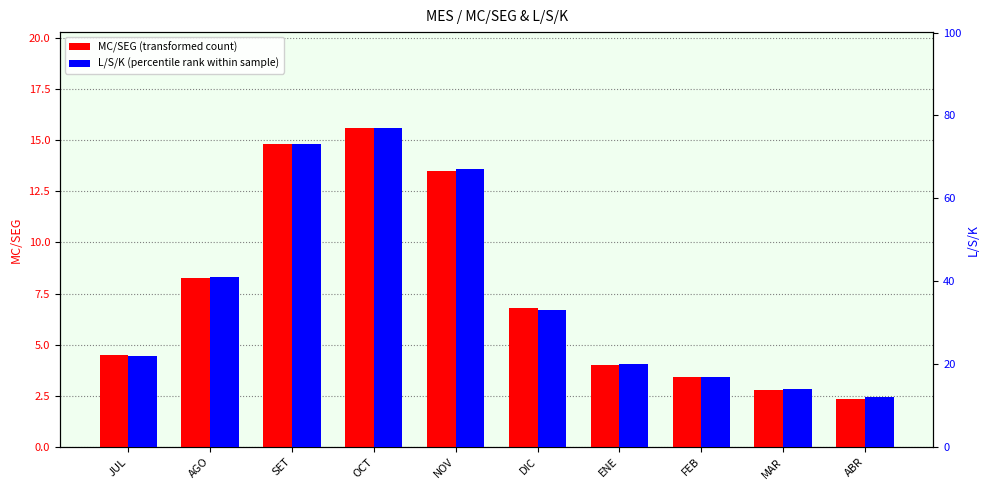

Reading right to left, list all the values displayed in this chart.

MC/SEG: 2.3	2.8	3.4	4.0	6.8	13.5	15.6	14.8	8.2	4.5
L/S/K: 12.0	14.0	17.0	20.0	33.0	67.0	77.0	73.0	41.0	22.0